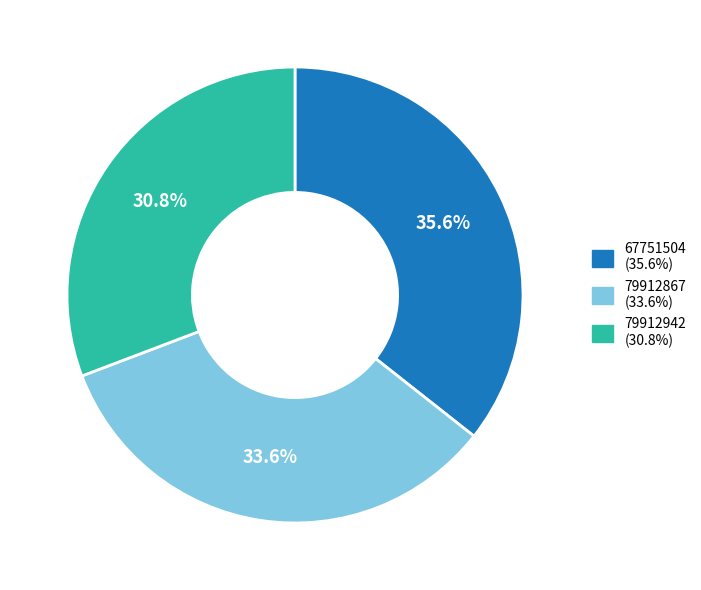

To the nearest percent, what portion does 67751504 represent?

36%